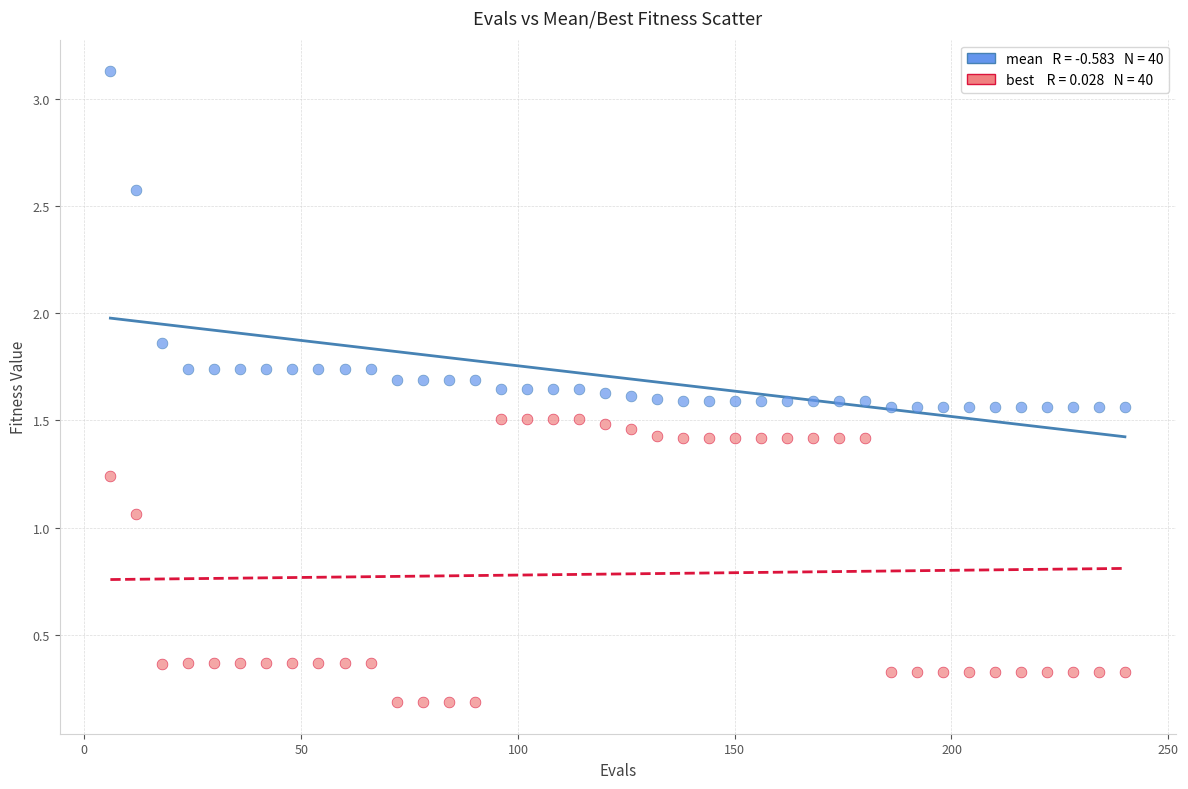

Across all data points, what is the range of Y values (max minus min)?

2.9